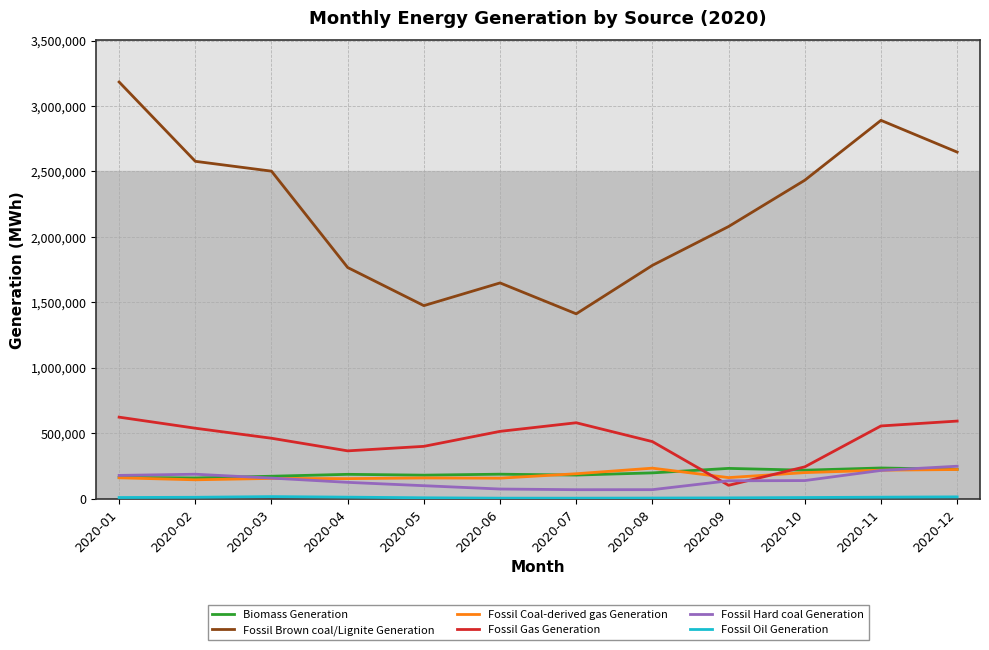

What is the greatest value displayed?

3183272